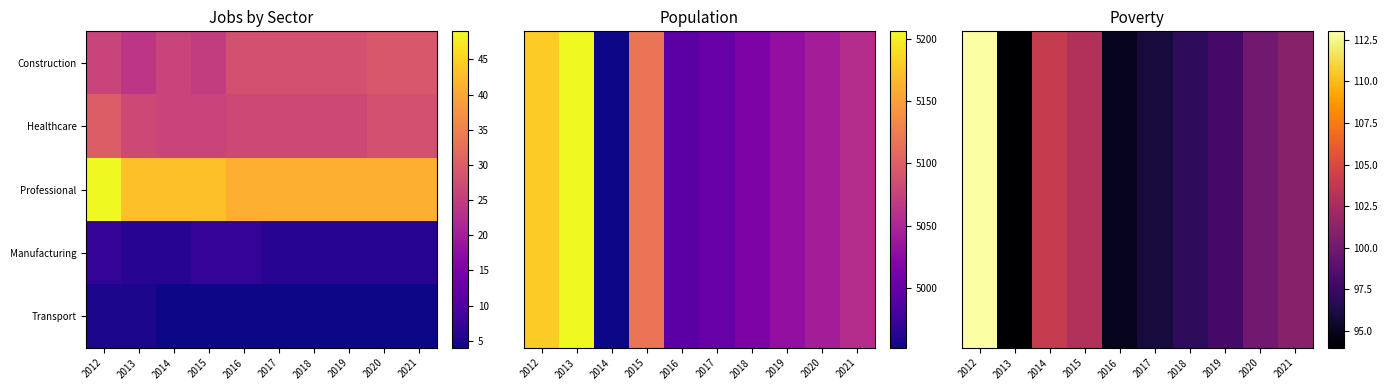

List the labels in order of Construction value, largest first.

2012, 2014, 2015, 2021, 2020, 2019, 2018, 2017, 2016, 2013